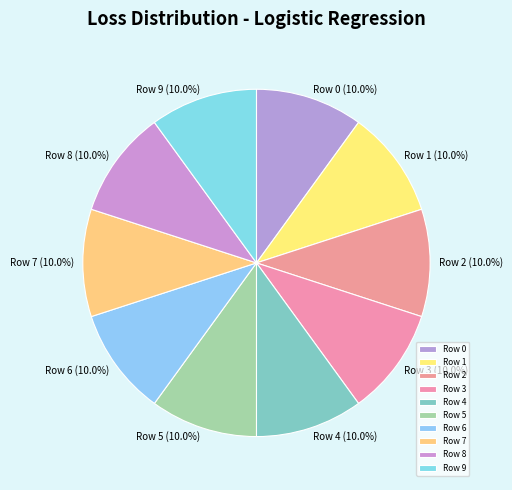

True or false: Row 2 accounts for 10% of the total.

True